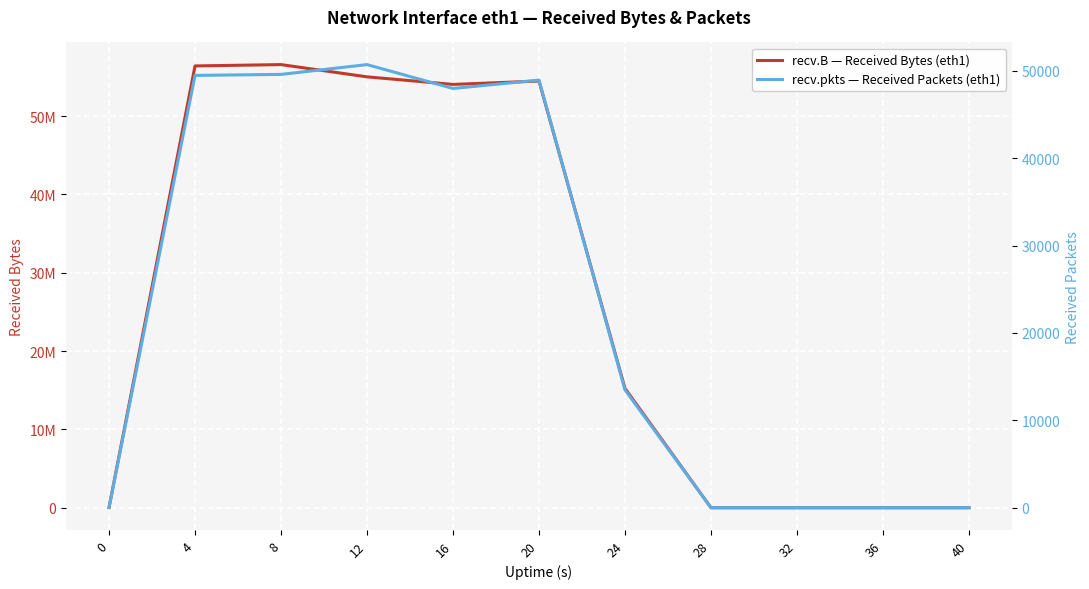

List the labels in order of recv.pkts — Received Packets (eth1) value, smallest first.

28, 32, 36, 40, 0, 24, 16, 20, 4, 8, 12